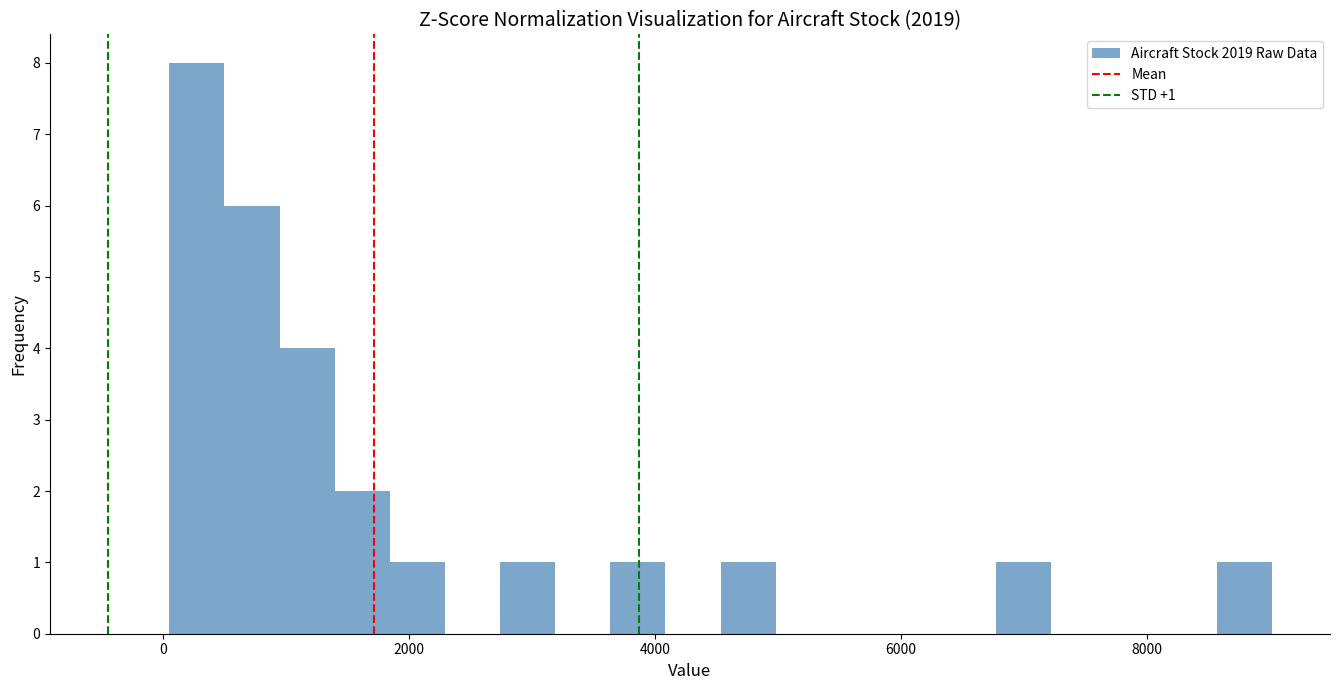

Read against the x-axis, roughly where is the centre of the tallest bar?

200